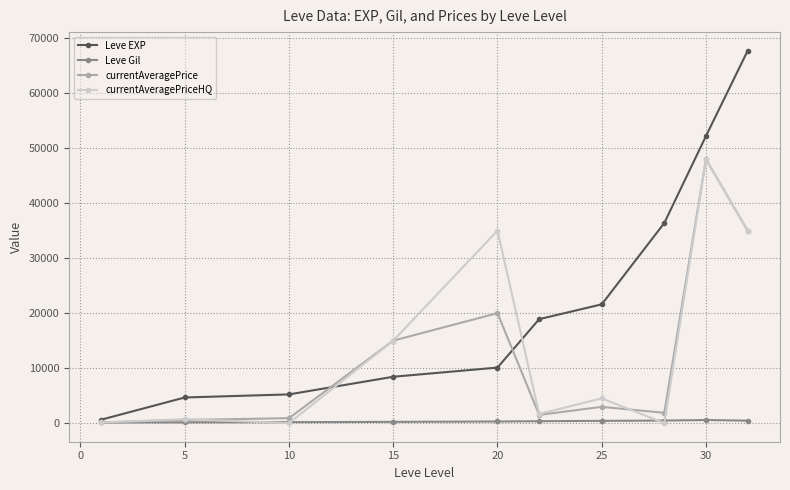

What is the maximum value shown in the chart?

67730